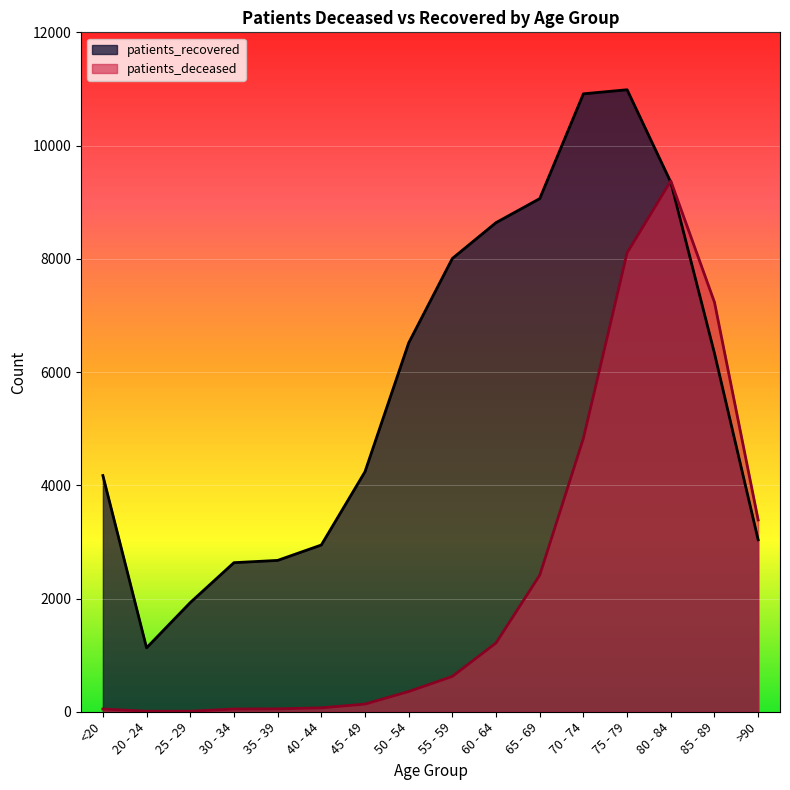

Which series has the widest spread of values?

patients_recovered